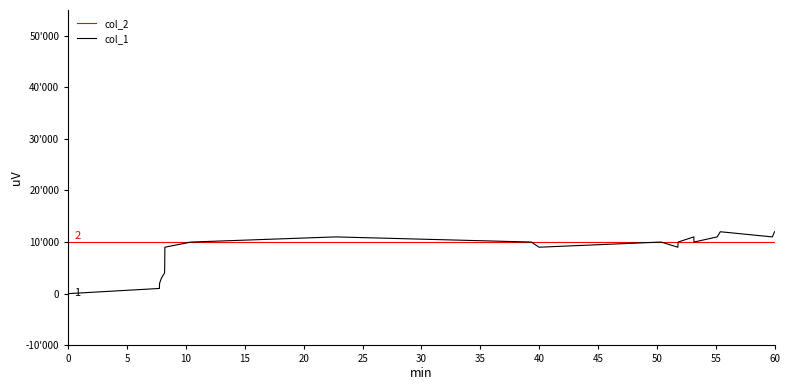

Reading left to right, extract all data points from this chart.

col_2: 10000	10000	10000	10000	10000	10000	10000	10000	10000	10000	10000	10000	10000	10000	10000	10000	10000	10000	10000	10000
col_1: 0	1000	2000	3000	4000	5000	9000	10000	11000	10000	9000	10000	9000	10000	11000	10000	11000	12000	11000	12000